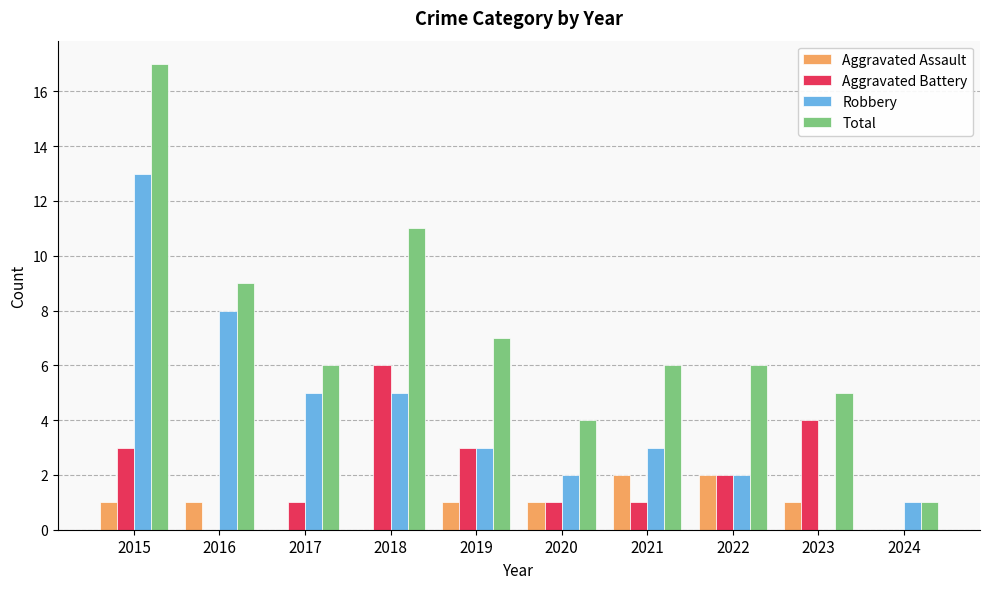

True or false: Aggravated Assault has a value of 2 at 2019.

False